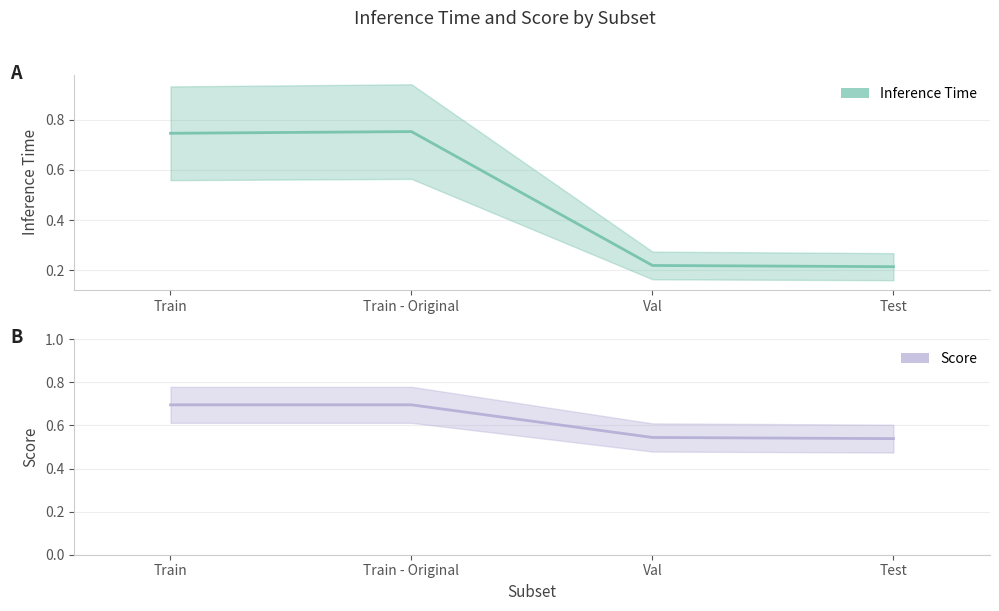

Is the value of Score at Train greater than the value of Inference Time at Val?

Yes